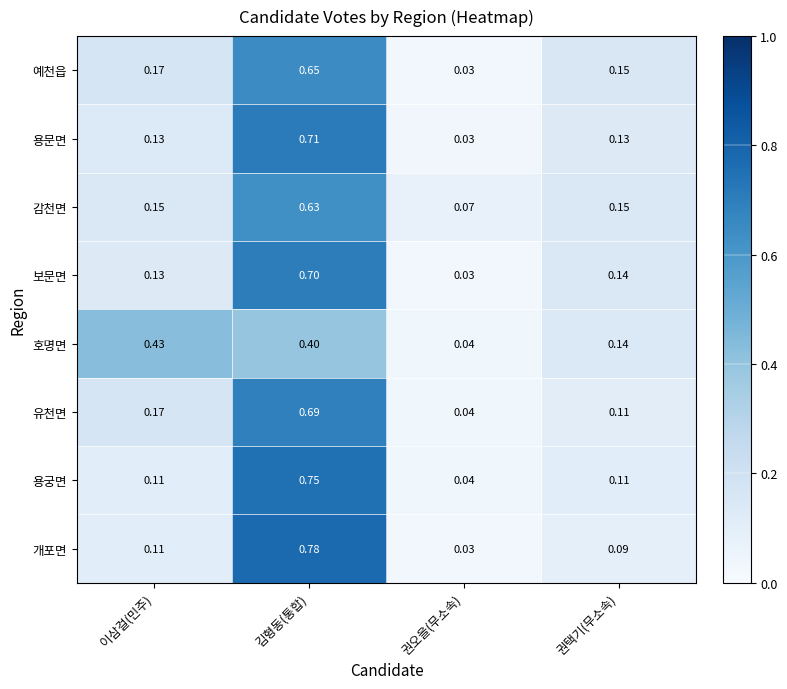

What is the total value across all series at 권택기(무소속)?

1.0